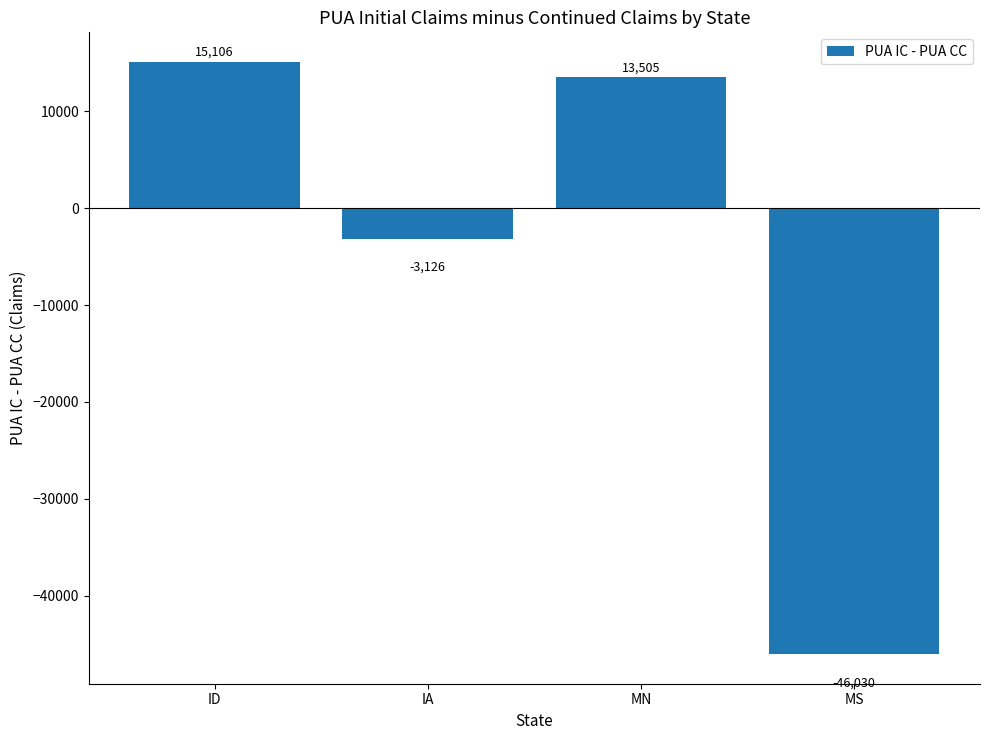

How many negative values are there?

2